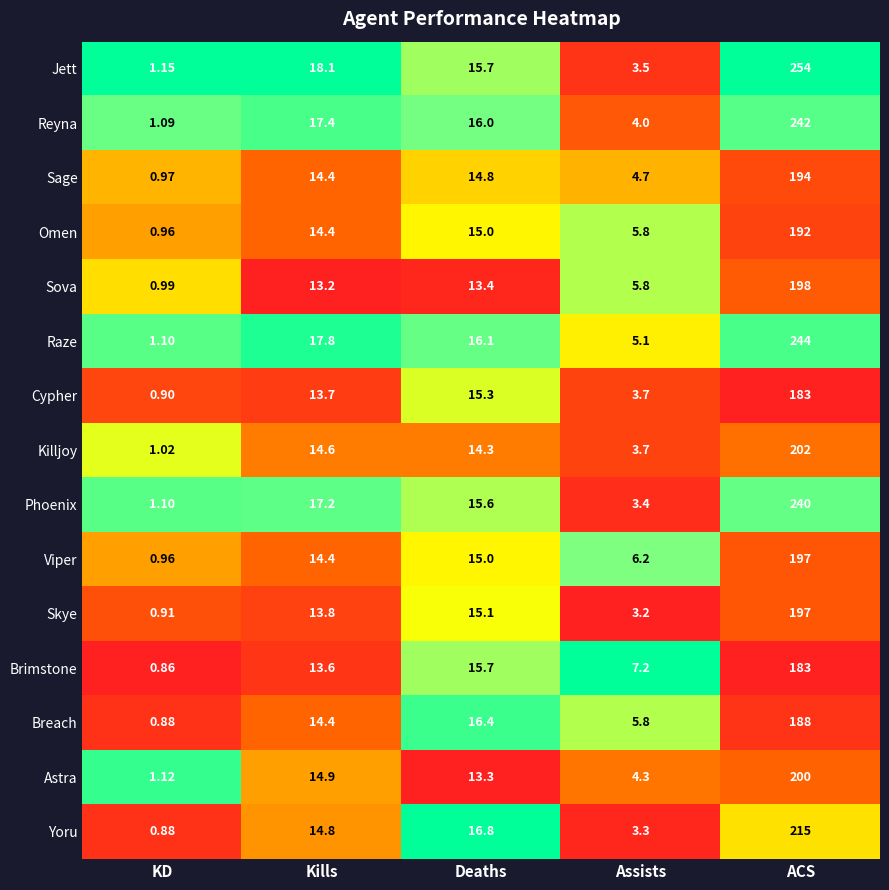

List the labels in order of Viper value, largest first.

ACS, Deaths, Kills, Assists, KD